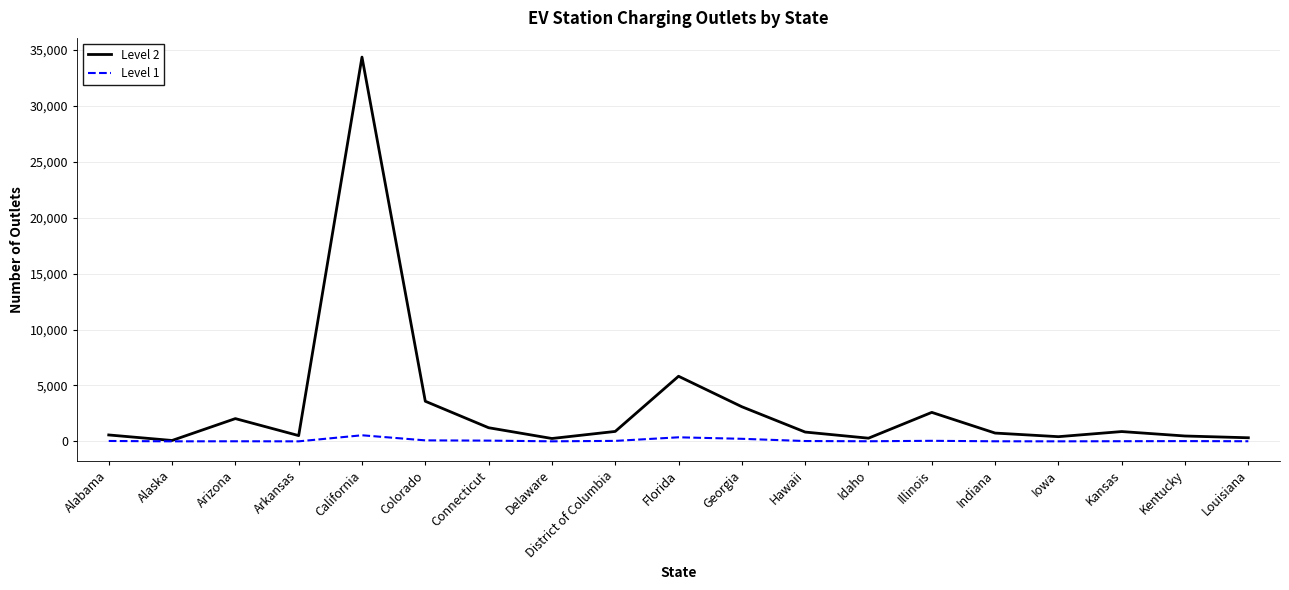

Rank the series by their maximum value, from highest to lowest.

Level 2, Level 1